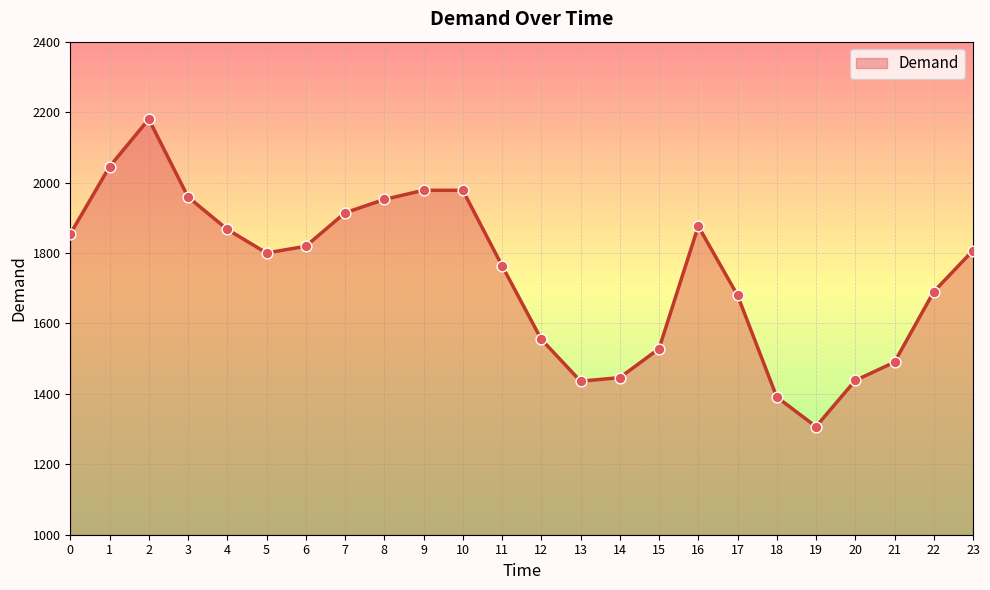

Between 9 and 13, which is larger?

9